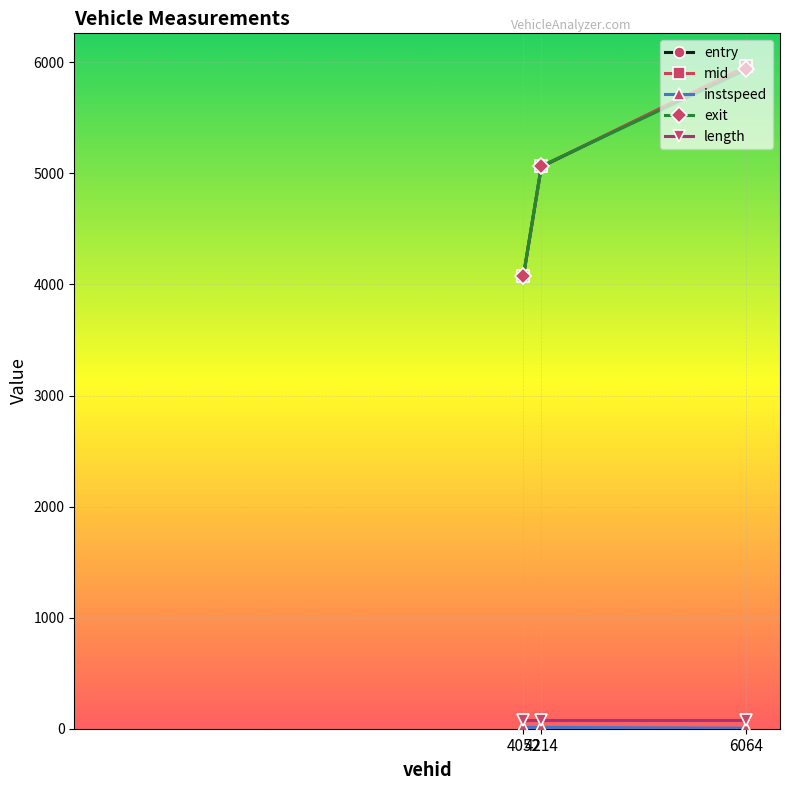

How many data points in entry are above 5060?

2